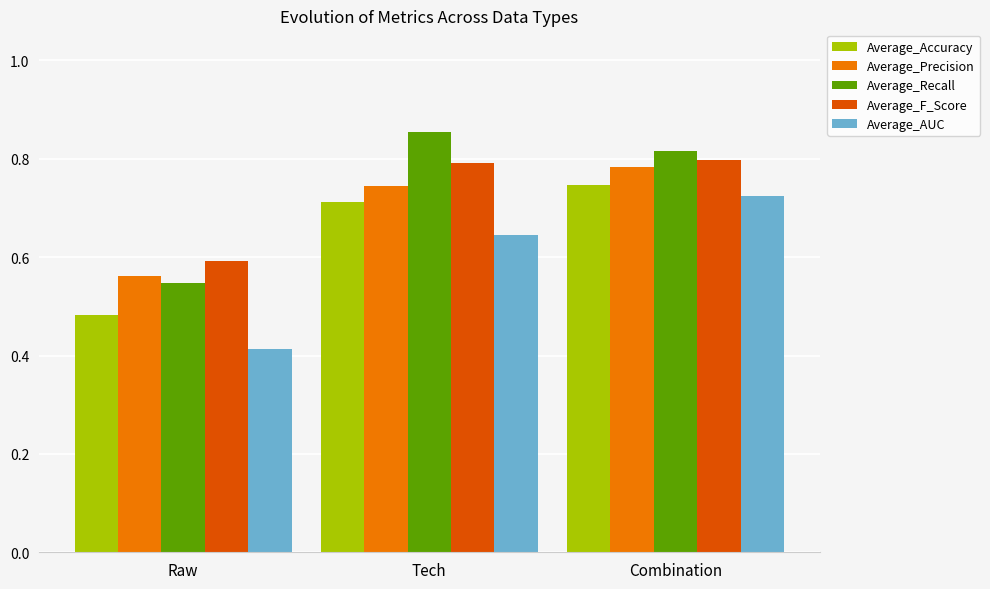

How many series are shown in this chart?

5